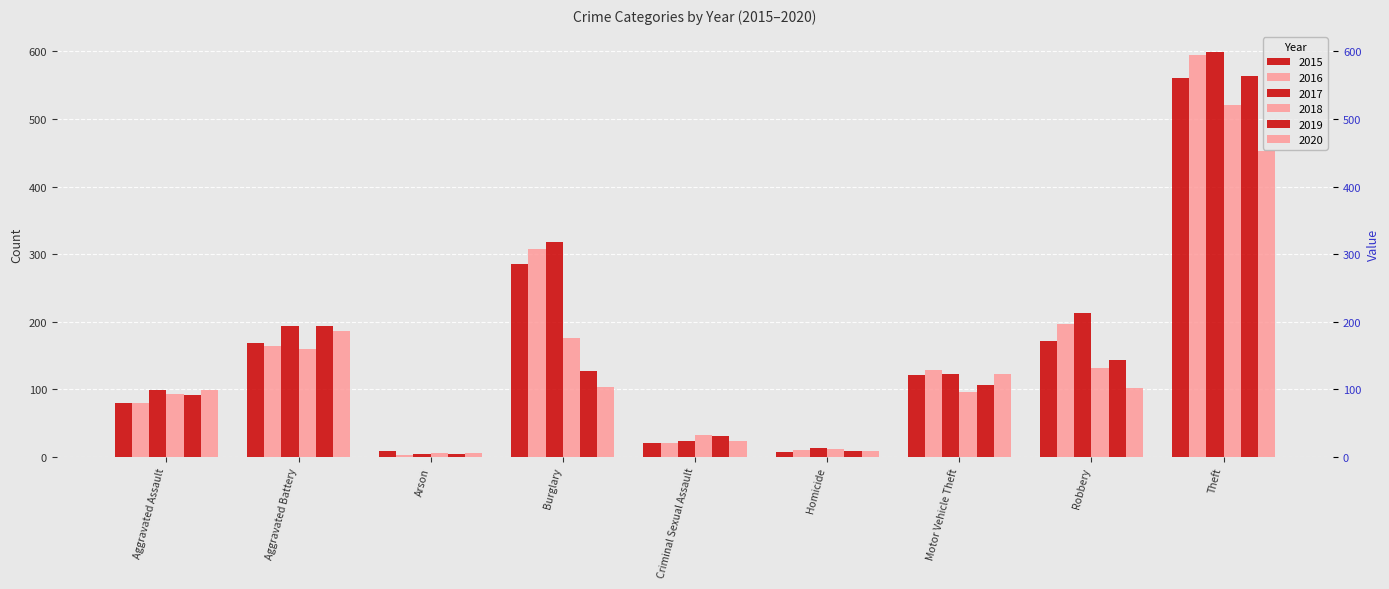

Reading right to left, extract all data points from this chart.

2015: 561	172	121	7	21	286	8	169	79
2016: 594	196	128	10	20	307	3	164	79
2017: 599	213	122	13	23	318	4	194	99
2018: 521	132	96	12	33	176	6	160	93
2019: 563	143	107	8	31	127	4	193	91
2020: 452	102	123	9	24	104	5	186	99